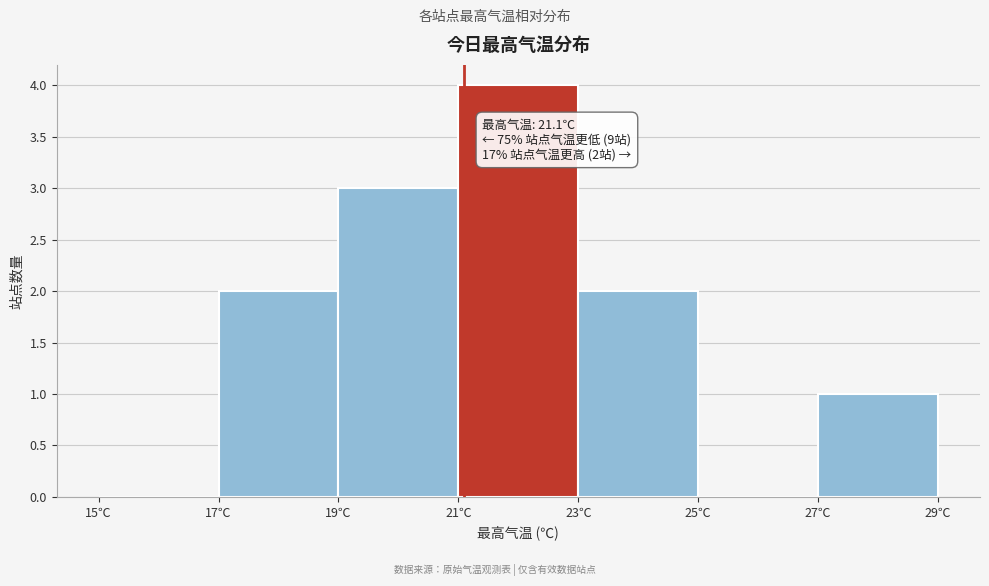

Which range on the x-axis has the tallest bar?

21 to 23